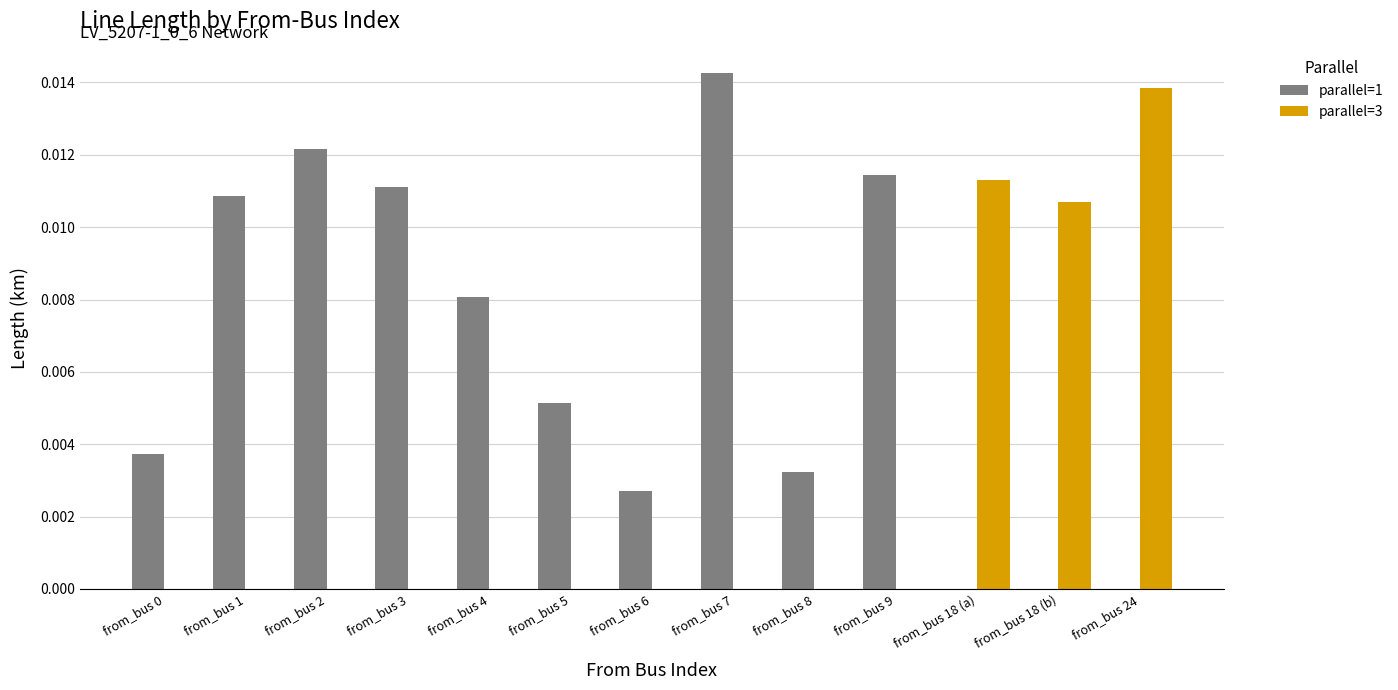

Are the bars horizontal?

No